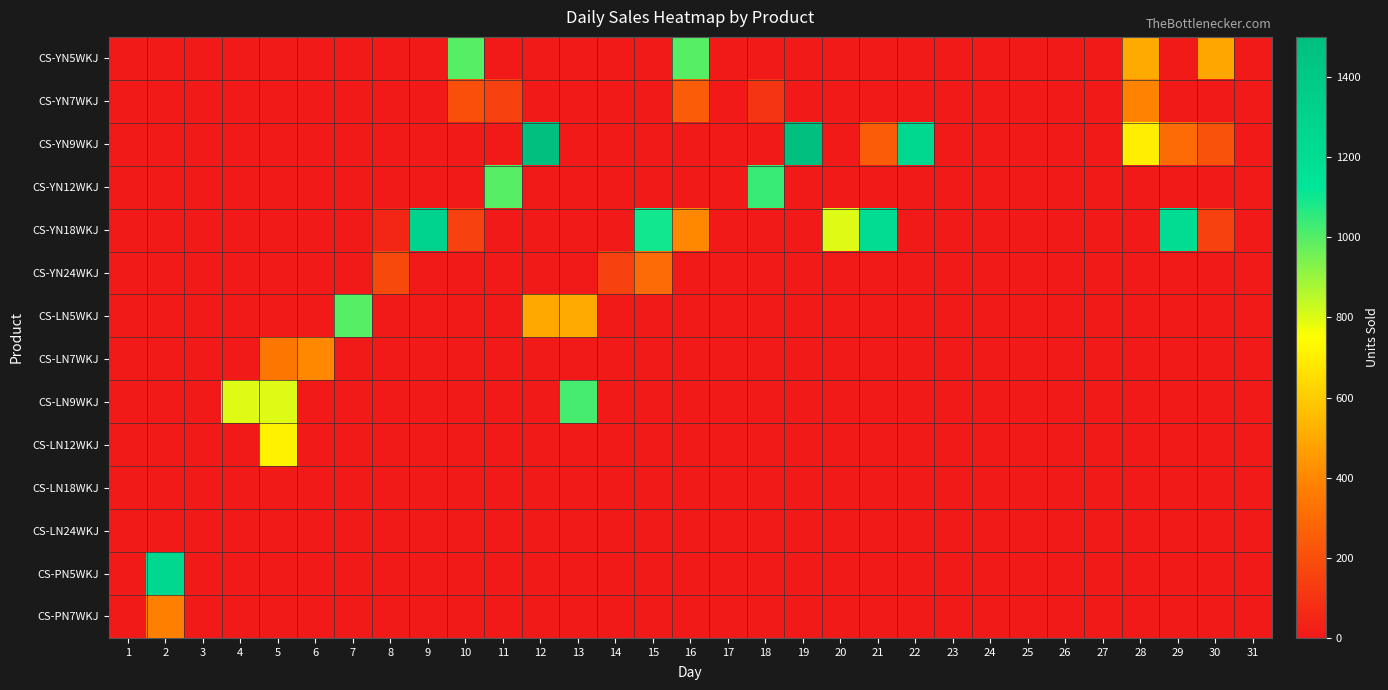

Reading right to left, what are all the values shown in this chart?

CS-YN5WKJ: 31=0	30=489	29=0	28=500	27=0	26=0	25=0	24=0	23=0	22=0	21=0	20=0	19=0	18=0	17=0	16=1000	15=0	14=0	13=0	12=0	11=0	10=1000	9=0	8=0	7=0	6=0	5=0	4=0	3=0	2=0	1=0
CS-YN7WKJ: 31=0	30=0	29=0	28=384	27=0	26=0	25=0	24=0	23=0	22=0	21=0	20=0	19=0	18=100	17=0	16=250	15=0	14=0	13=0	12=0	11=150	10=200	9=0	8=0	7=0	6=0	5=0	4=0	3=0	2=0	1=0
CS-YN9WKJ: 31=0	30=215	29=300	28=700	27=0	26=0	25=0	24=0	23=0	22=1250	21=250	20=0	19=1500	18=0	17=0	16=0	15=0	14=0	13=0	12=1500	11=0	10=0	9=0	8=0	7=0	6=0	5=0	4=0	3=0	2=0	1=0
CS-YN12WKJ: 31=0	30=0	29=0	28=0	27=0	26=0	25=0	24=0	23=0	22=0	21=0	20=0	19=0	18=1039	17=0	16=0	15=0	14=0	13=0	12=0	11=1000	10=0	9=0	8=0	7=0	6=0	5=0	4=0	3=0	2=0	1=0
CS-YN18WKJ: 31=0	30=148	29=1200	28=0	27=0	26=0	25=0	24=0	23=0	22=0	21=1200	20=800	19=0	18=0	17=0	16=400	15=1100	14=0	13=0	12=0	11=0	10=150	9=1300	8=52	7=0	6=0	5=0	4=0	3=0	2=0	1=0
CS-YN24WKJ: 31=0	30=0	29=0	28=0	27=0	26=0	25=0	24=0	23=0	22=0	21=0	20=0	19=0	18=0	17=0	16=0	15=300	14=150	13=0	12=0	11=0	10=0	9=0	8=176	7=0	6=0	5=0	4=0	3=0	2=0	1=0
CS-LN5WKJ: 31=0	30=0	29=0	28=0	27=0	26=0	25=0	24=0	23=0	22=0	21=0	20=0	19=0	18=0	17=0	16=0	15=0	14=0	13=500	12=494	11=0	10=0	9=0	8=0	7=1000	6=0	5=0	4=0	3=0	2=0	1=0
CS-LN7WKJ: 31=0	30=0	29=0	28=0	27=0	26=0	25=0	24=0	23=0	22=0	21=0	20=0	19=0	18=0	17=0	16=0	15=0	14=0	13=0	12=0	11=0	10=0	9=0	8=0	7=0	6=400	5=343	4=0	3=0	2=0	1=0
CS-LN9WKJ: 31=0	30=0	29=0	28=0	27=0	26=0	25=0	24=0	23=0	22=0	21=0	20=0	19=0	18=0	17=0	16=0	15=0	14=0	13=1025	12=0	11=0	10=0	9=0	8=0	7=0	6=0	5=800	4=800	3=0	2=0	1=0
CS-LN12WKJ: 31=0	30=0	29=0	28=0	27=0	26=0	25=0	24=0	23=0	22=0	21=0	20=0	19=0	18=0	17=0	16=0	15=0	14=0	13=0	12=0	11=0	10=0	9=0	8=0	7=0	6=0	5=712	4=0	3=0	2=0	1=0
CS-LN18WKJ: 31=0	30=0	29=0	28=0	27=0	26=0	25=0	24=0	23=0	22=0	21=0	20=0	19=0	18=0	17=0	16=0	15=0	14=0	13=0	12=0	11=0	10=0	9=0	8=0	7=0	6=0	5=0	4=0	3=0	2=0	1=0
CS-LN24WKJ: 31=0	30=0	29=0	28=0	27=0	26=0	25=0	24=0	23=0	22=0	21=0	20=0	19=0	18=0	17=0	16=0	15=0	14=0	13=0	12=0	11=0	10=0	9=0	8=0	7=0	6=0	5=0	4=0	3=0	2=0	1=0
CS-PN5WKJ: 31=0	30=0	29=0	28=0	27=0	26=0	25=0	24=0	23=0	22=0	21=0	20=0	19=0	18=0	17=0	16=0	15=0	14=0	13=0	12=0	11=0	10=0	9=0	8=0	7=0	6=0	5=0	4=0	3=0	2=1265	1=0
CS-PN7WKJ: 31=0	30=0	29=0	28=0	27=0	26=0	25=0	24=0	23=0	22=0	21=0	20=0	19=0	18=0	17=0	16=0	15=0	14=0	13=0	12=0	11=0	10=0	9=0	8=0	7=0	6=0	5=0	4=0	3=0	2=377	1=0